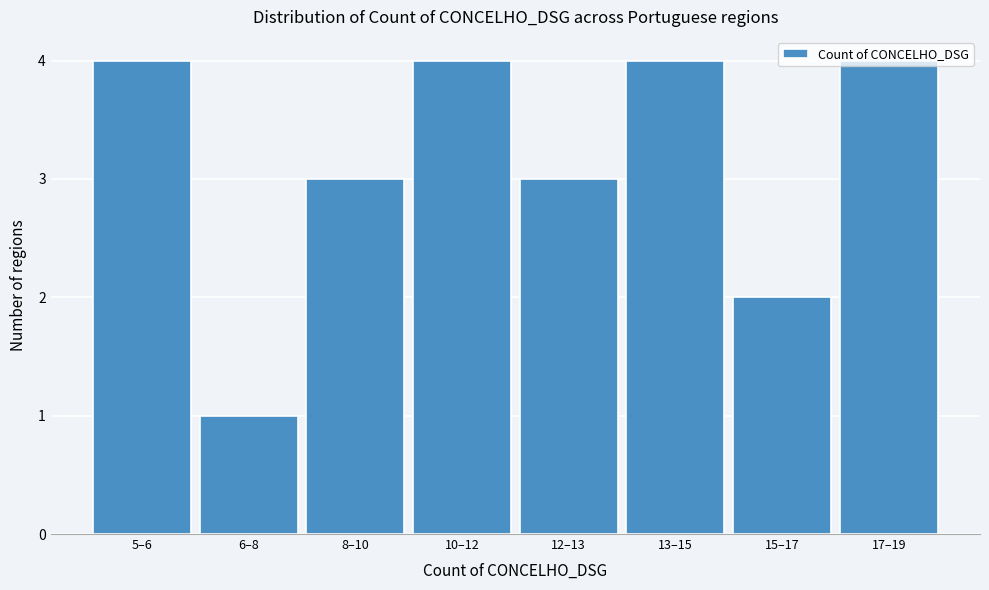

What position from the left is 12–13?

5